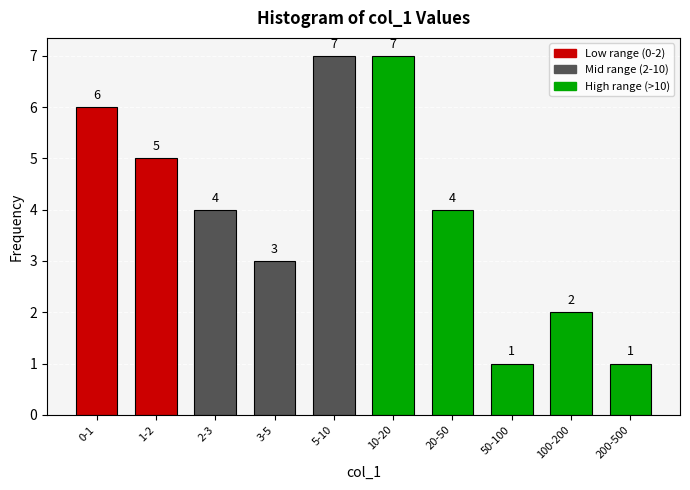

Reading left to right, list all the values displayed in this chart.

6	5	4	3	7	7	4	1	2	1